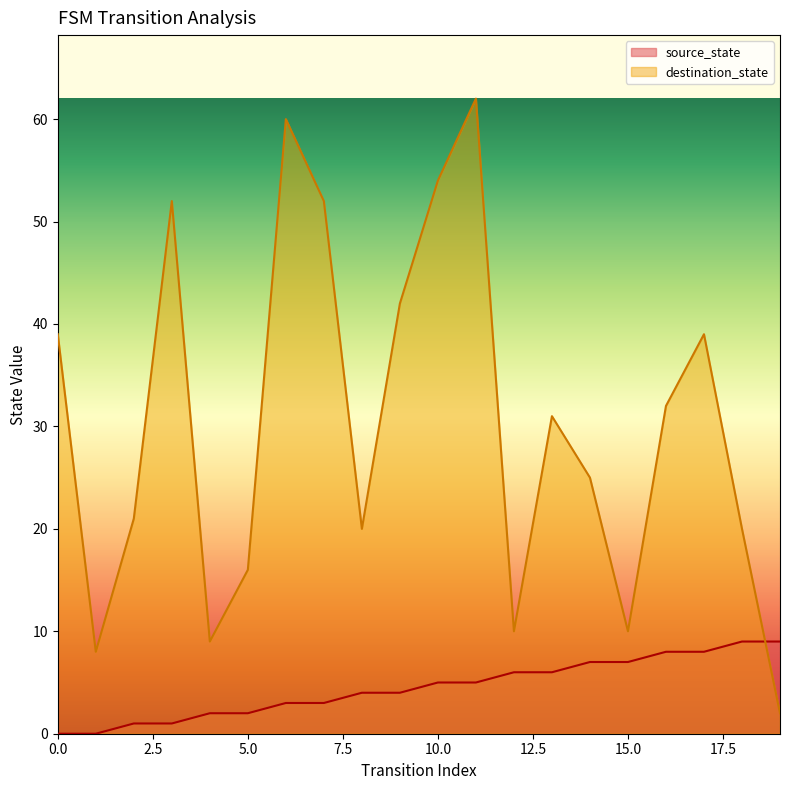

Rank the series by their average value, from lowest to highest.

source_state, destination_state